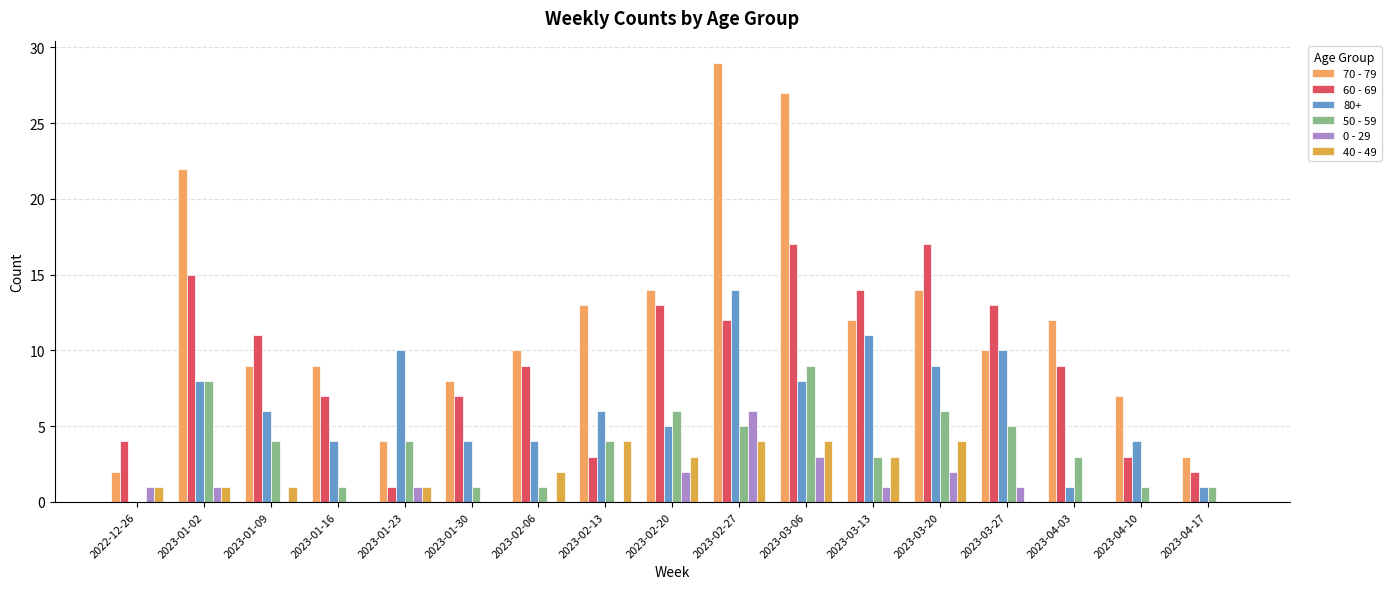

What is the average value of the 50 - 59 series?

4